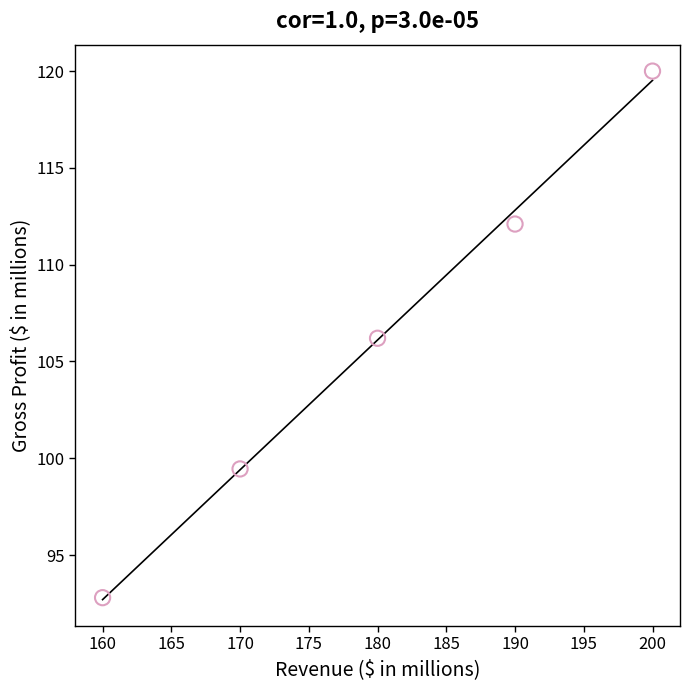

What is the average X value?

180.0